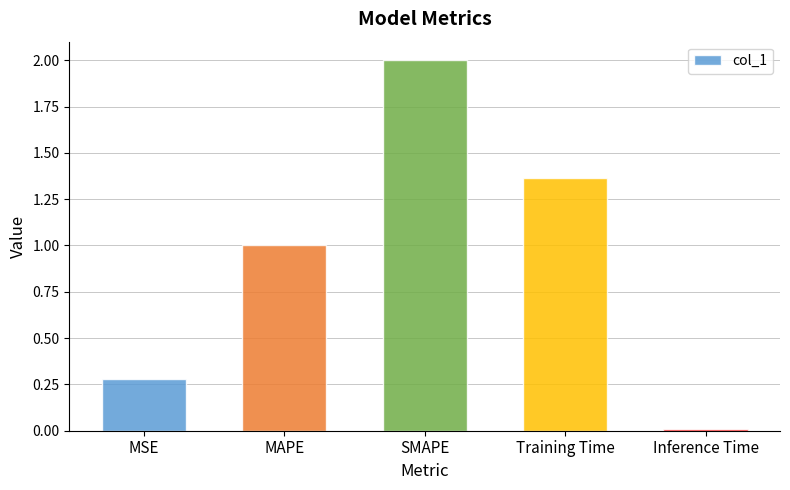

List the labels in order of value, largest first.

SMAPE, Training Time, MAPE, MSE, Inference Time